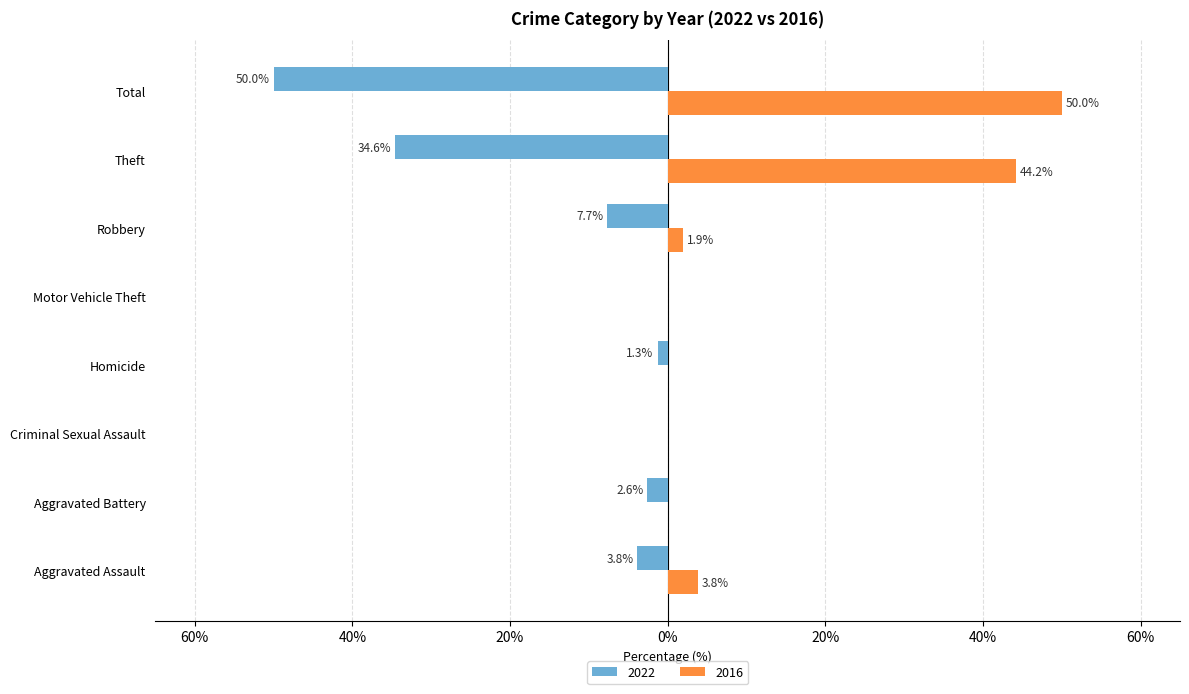

What is the label of the 6th bar from the right?

Criminal Sexual Assault